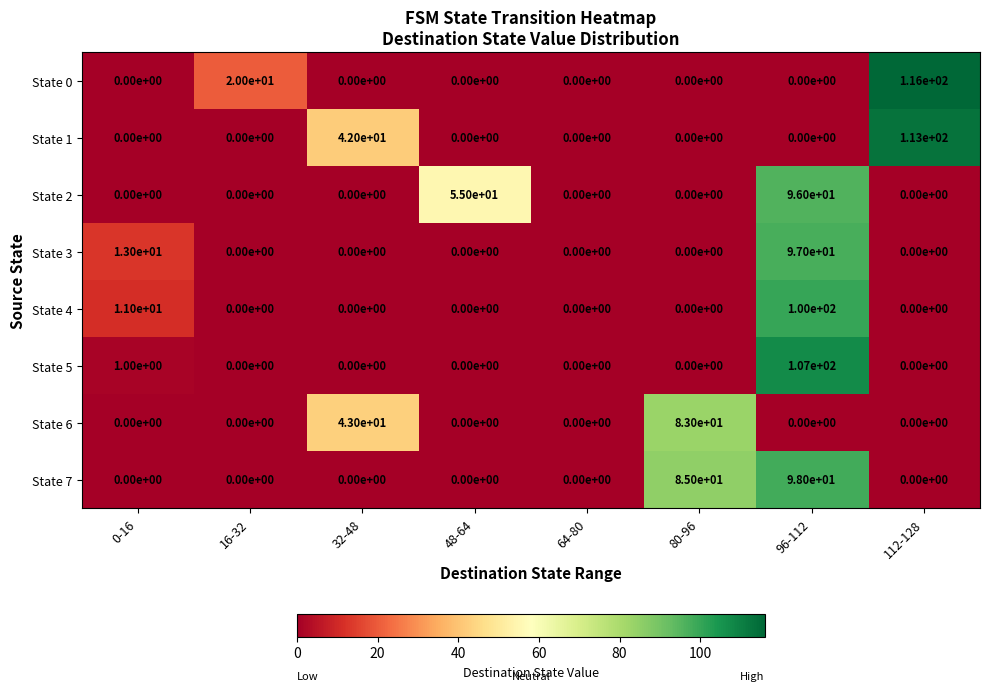

How many State 6 values are between 0 and 43?

7